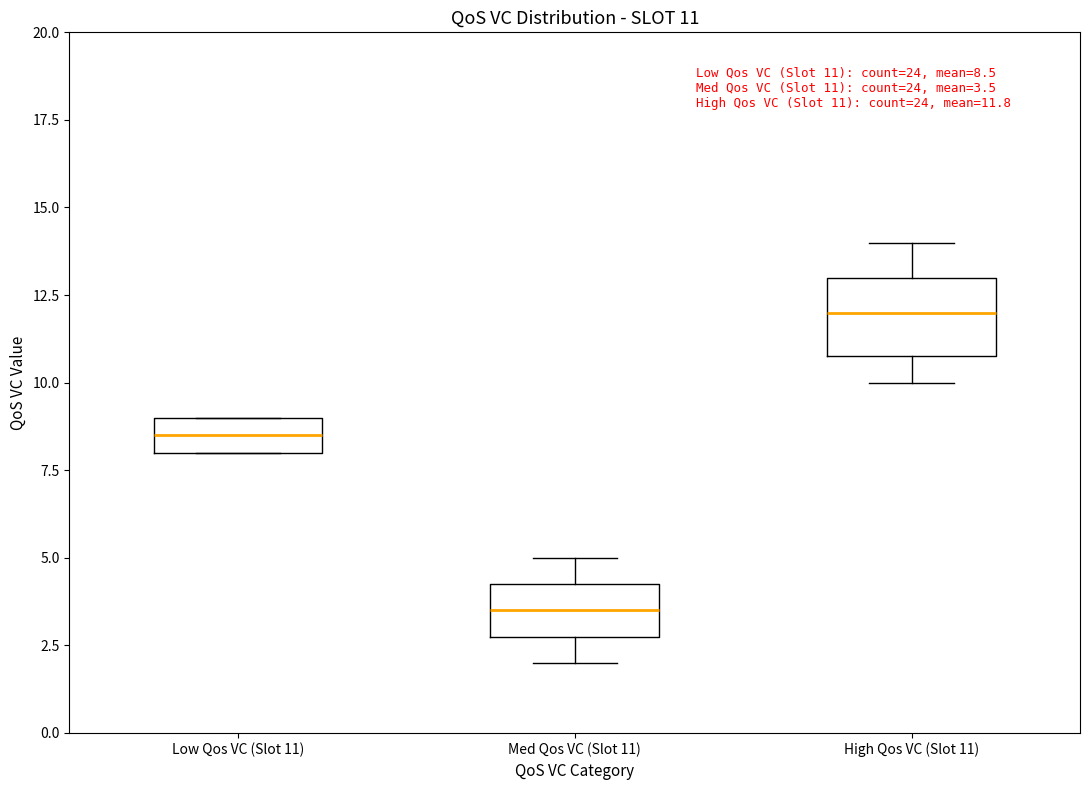

Which box has the highest median line?

High Qos VC (Slot 11)